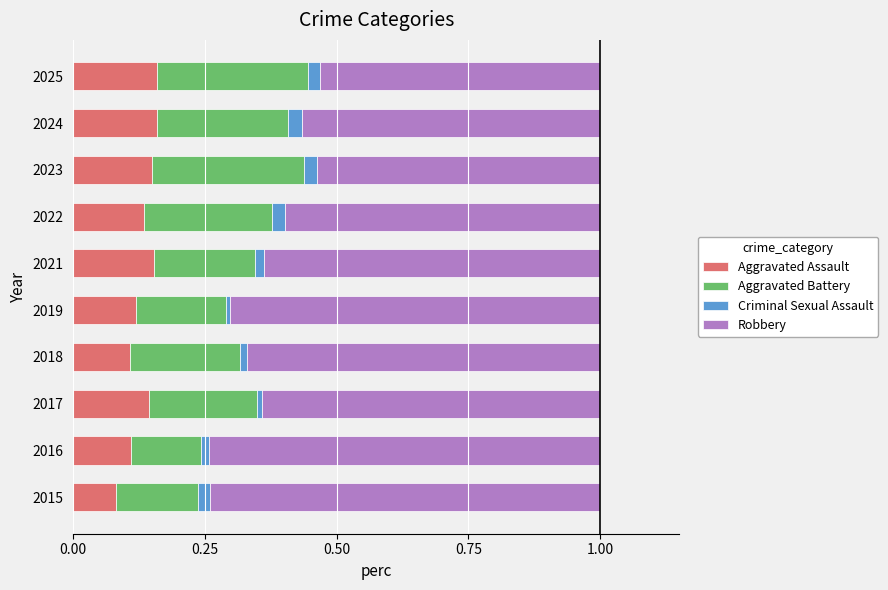

The value of Aggravated Assault at 2015 is 0.1. True or false?

True